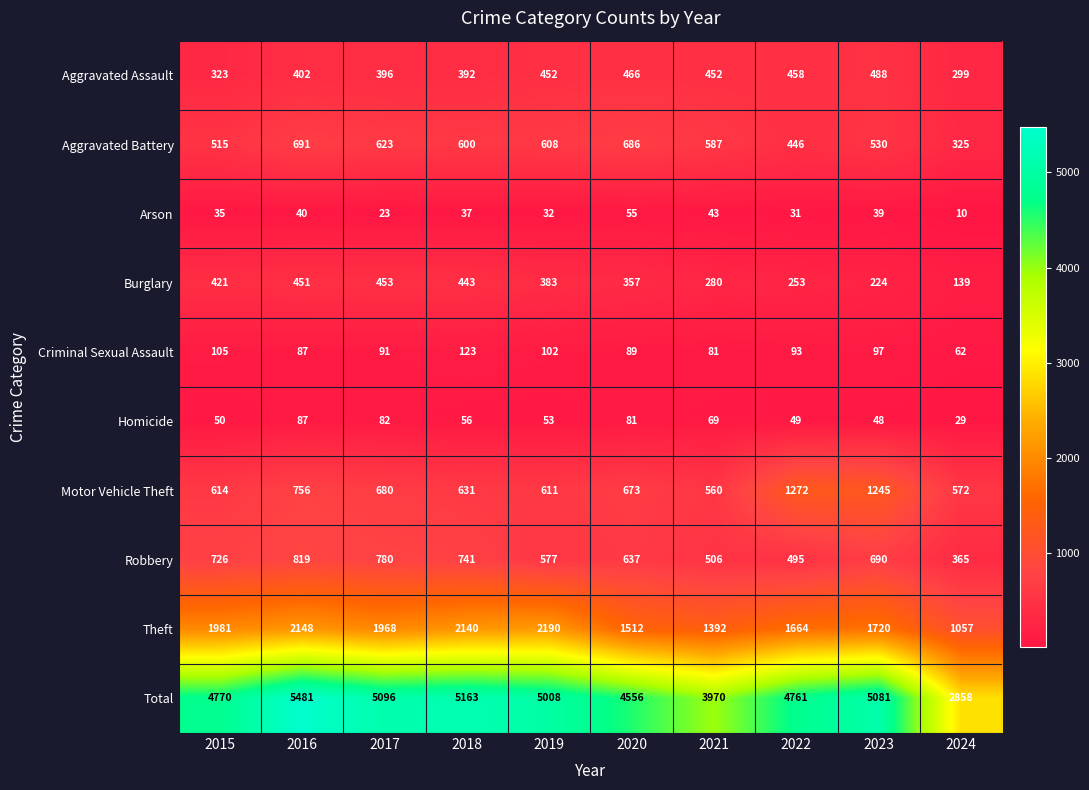

How many categories are shown in the chart?

10